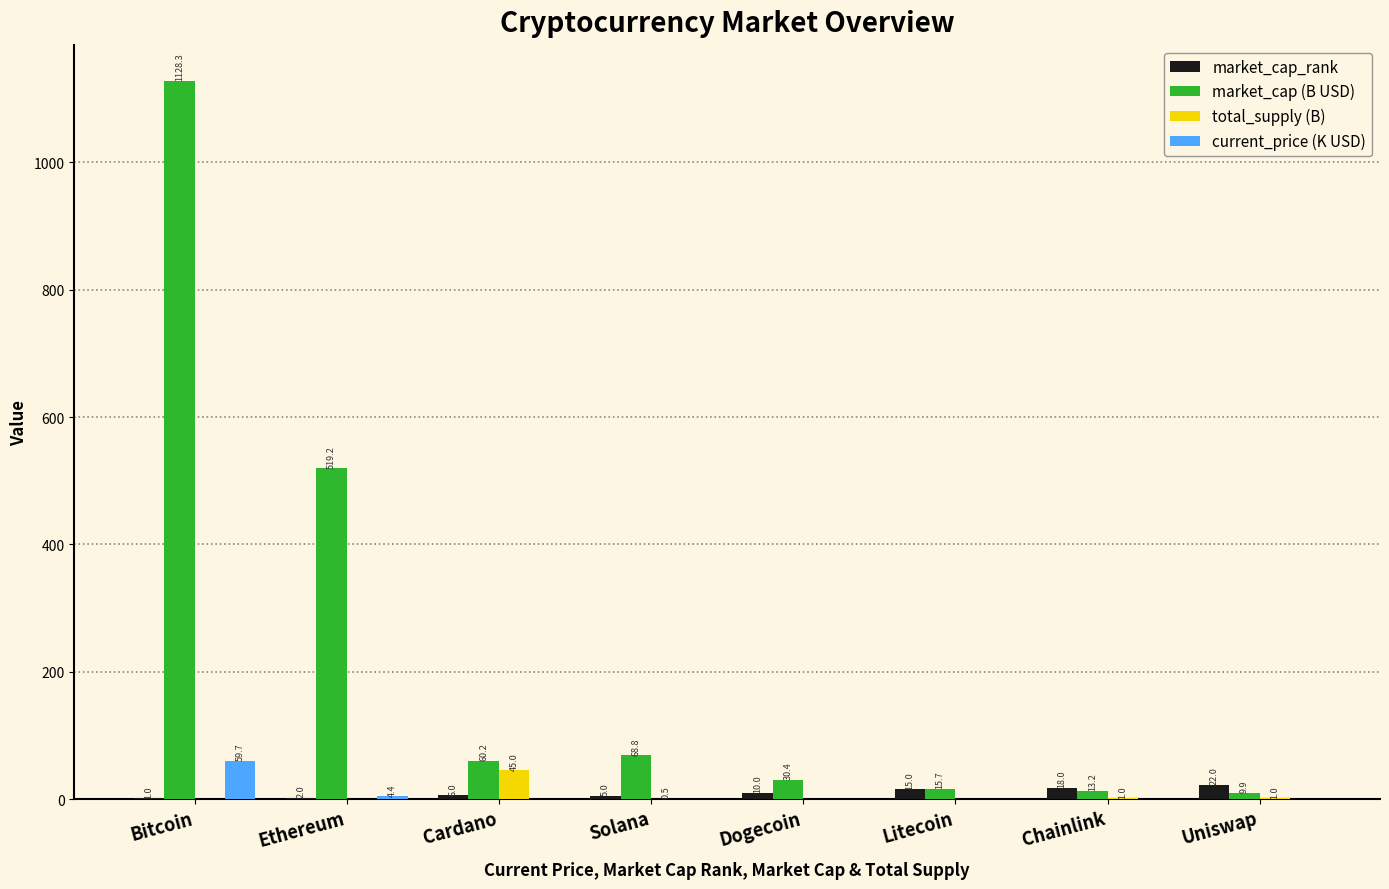

What are all the series names shown in the legend?

market_cap_rank, market_cap (B USD), total_supply (B), current_price (K USD)